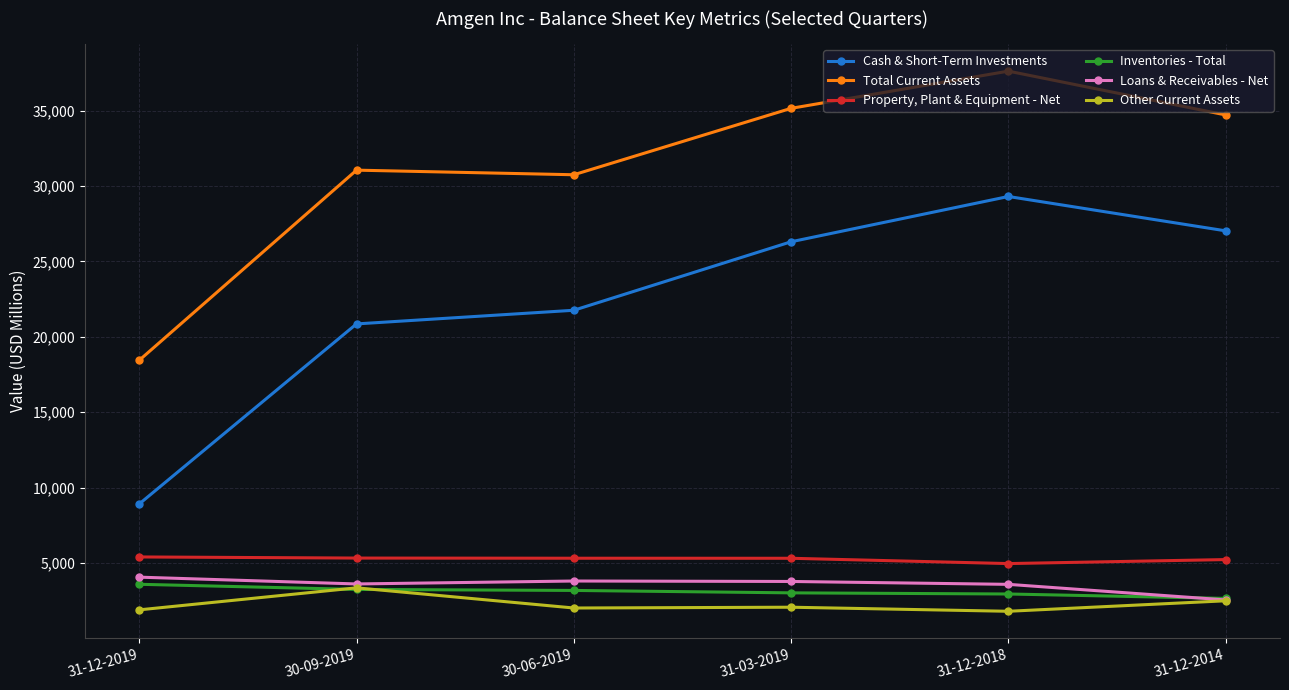

Which category has the highest value in the Cash & Short-Term Investments series?

31-12-2018